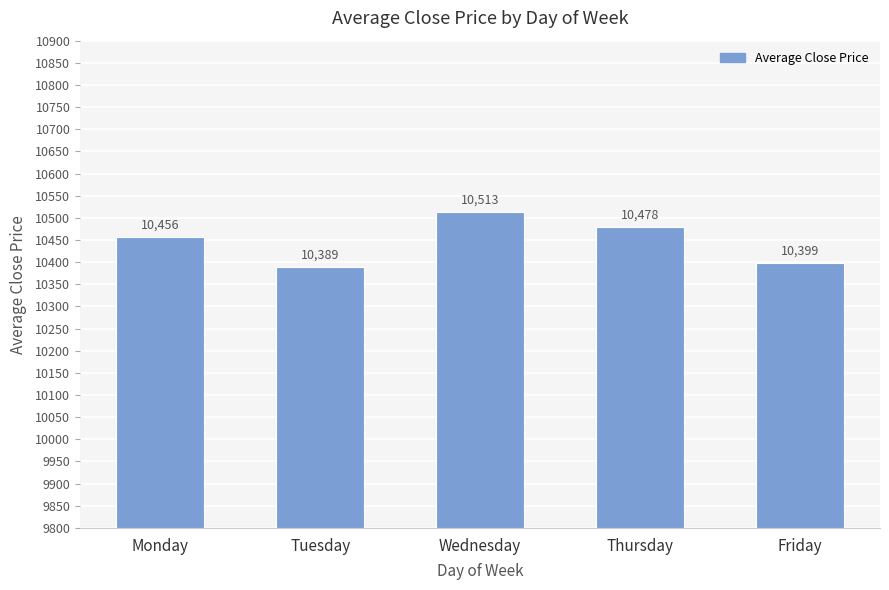

Rank the categories by value from highest to lowest.

Wednesday, Thursday, Monday, Friday, Tuesday